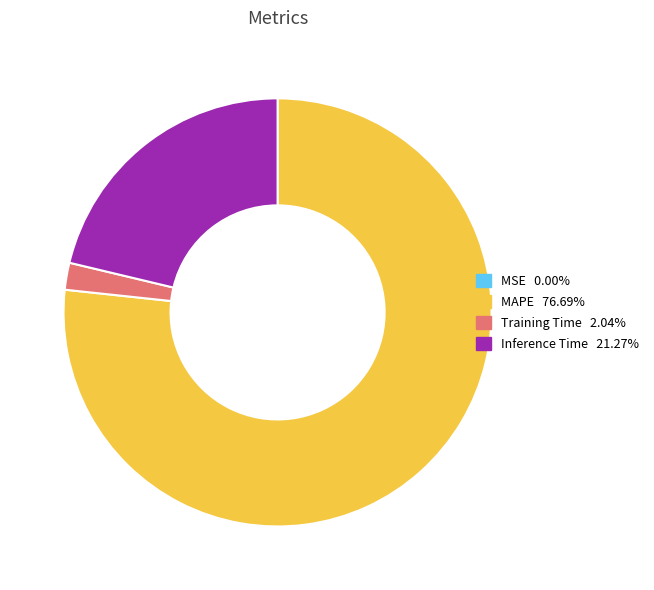

Is there any slice that represents more than half of the pie?

Yes